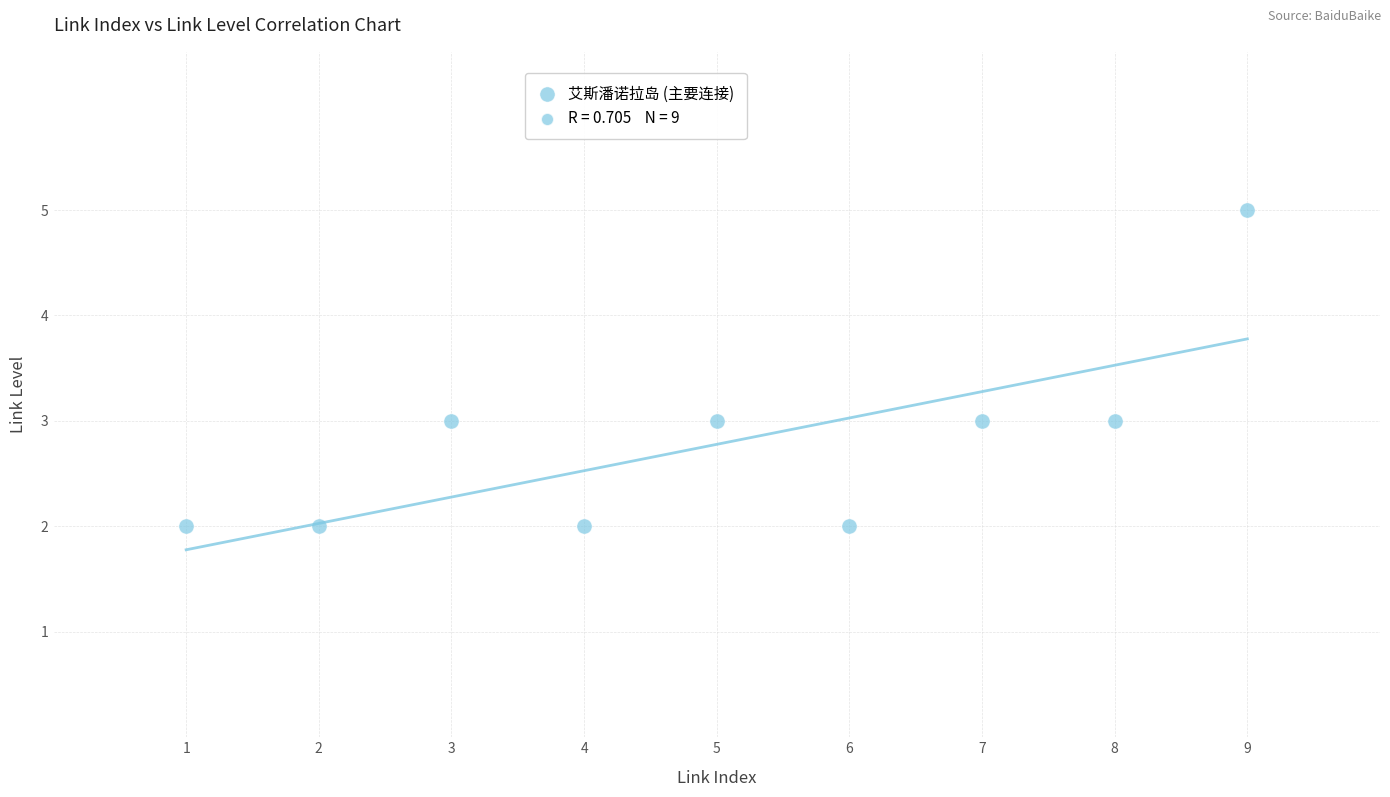

What is the range of Y values (max minus min)?

3